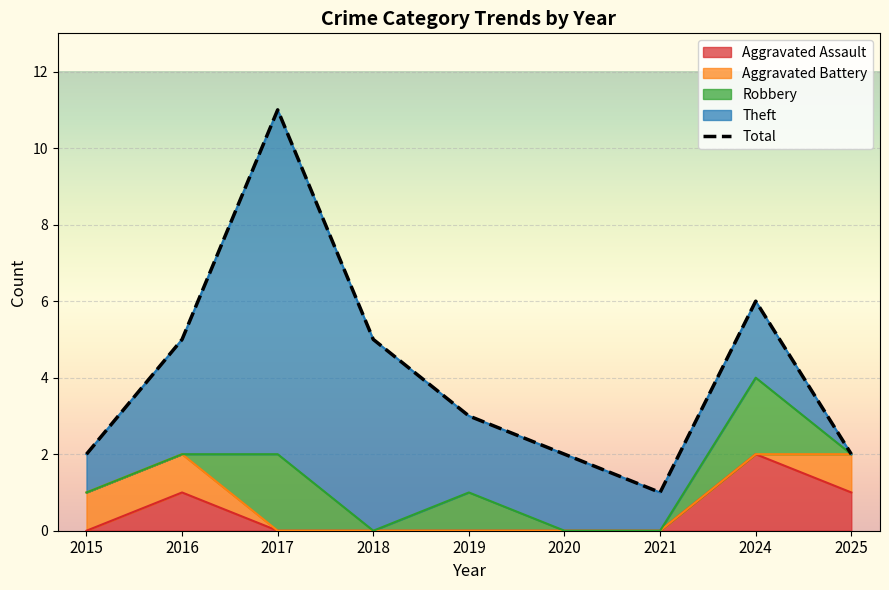

What is the sum of all values?

37